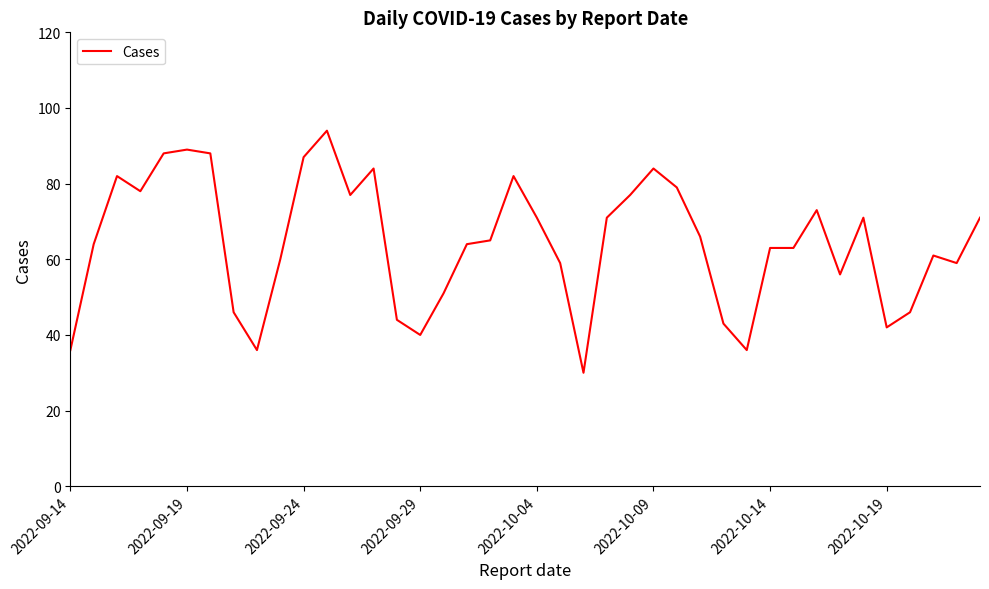

What is the greatest value displayed?

94